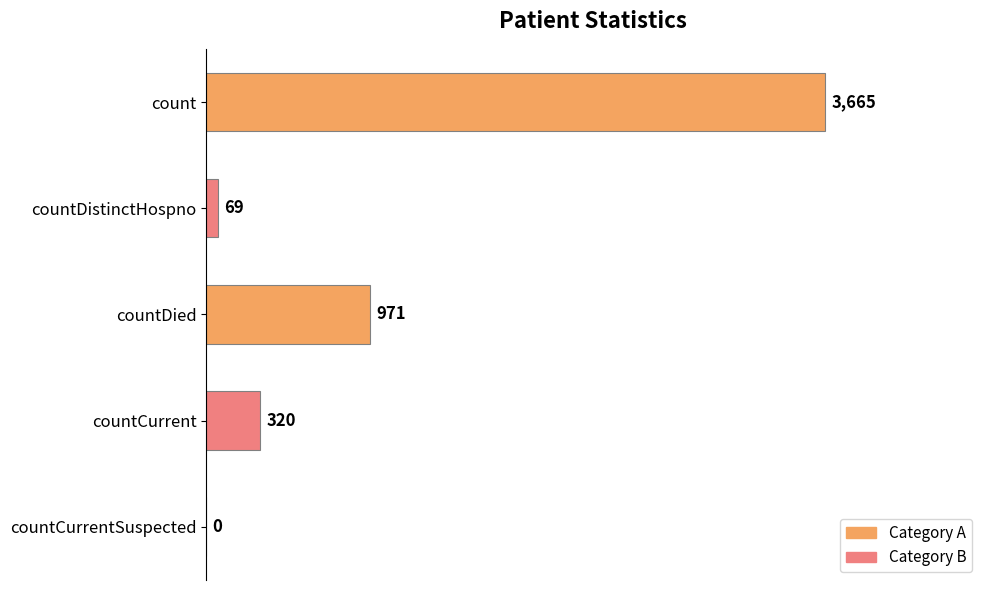

Are the bars horizontal?

Yes